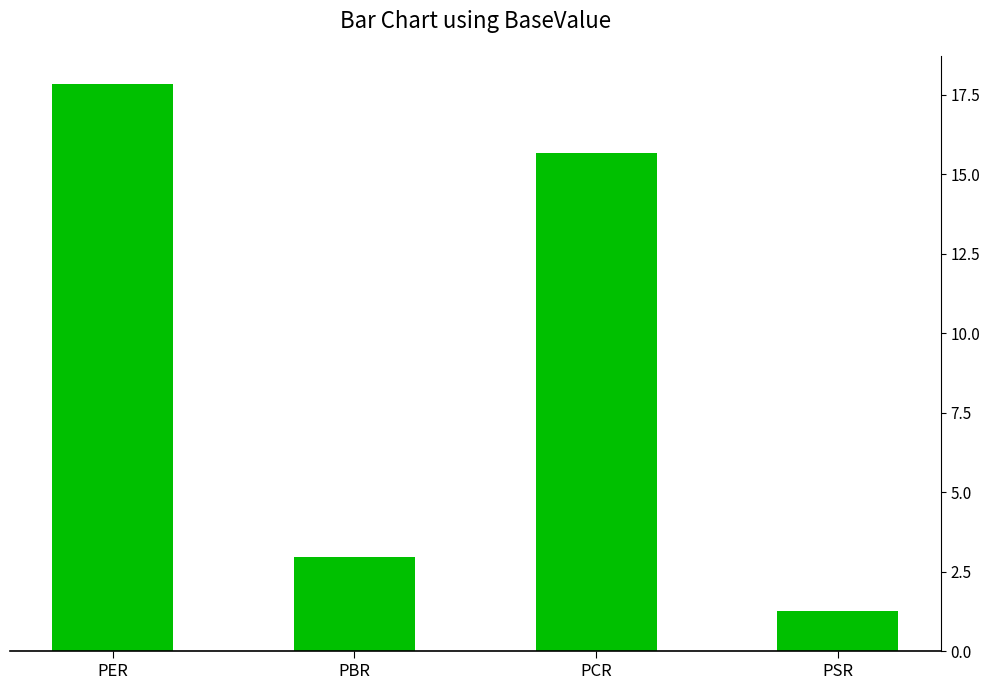

What is the greatest value displayed?

17.8